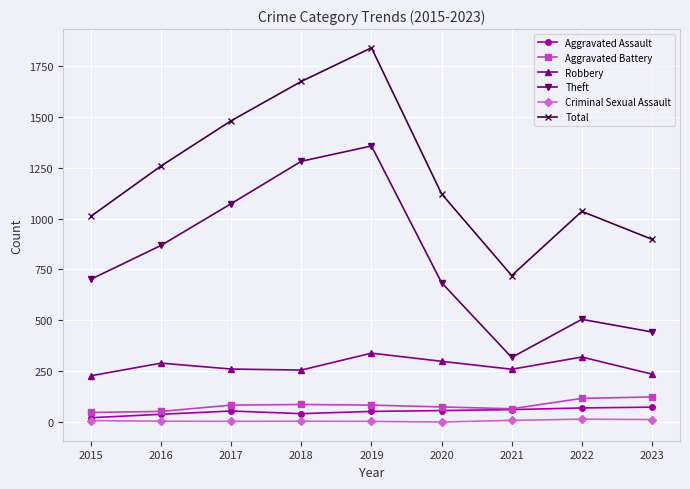

Which series changed the most between 2017 and 2022?

Theft